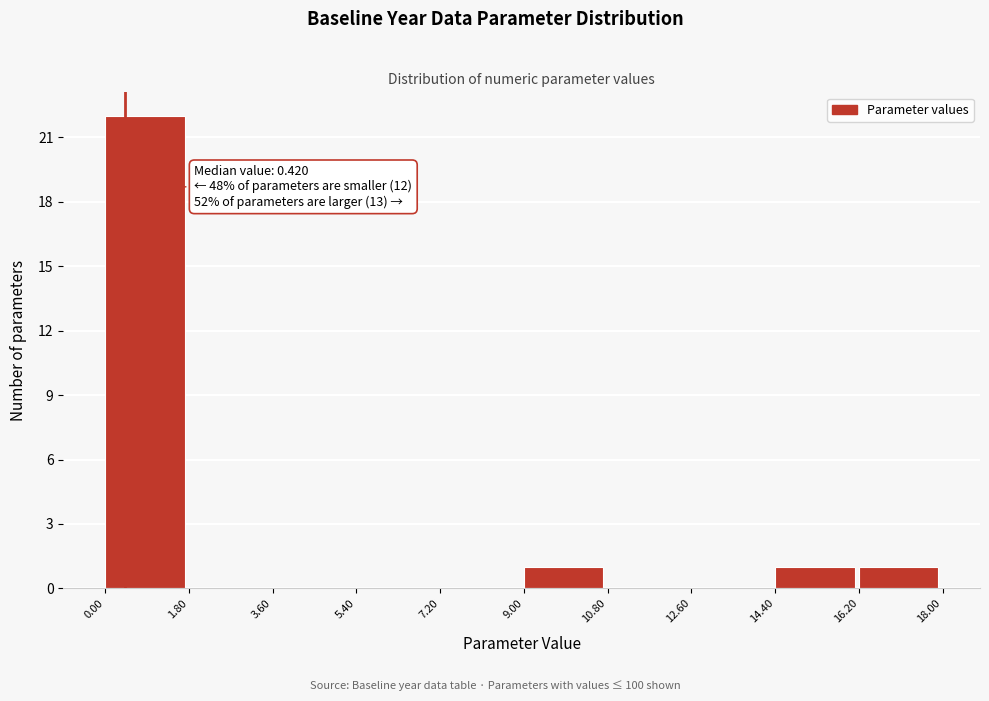

Which range on the x-axis has the tallest bar?

0.00 to 1.80